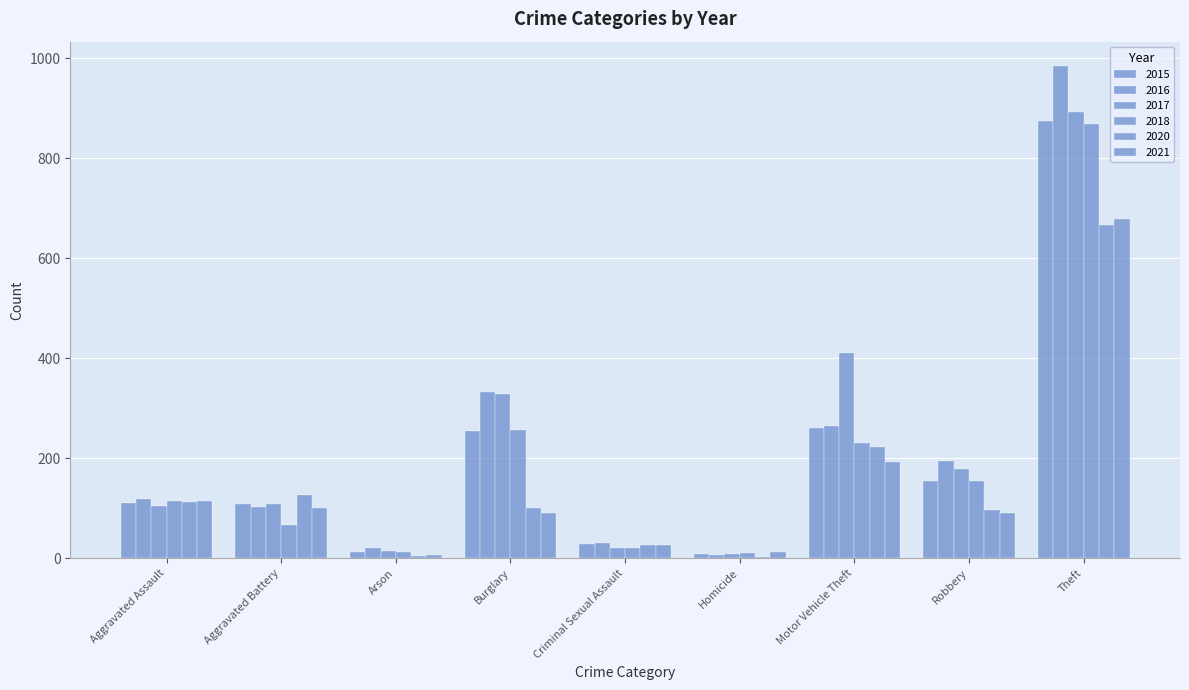

At how many categories does at least one series exceed 824?

1